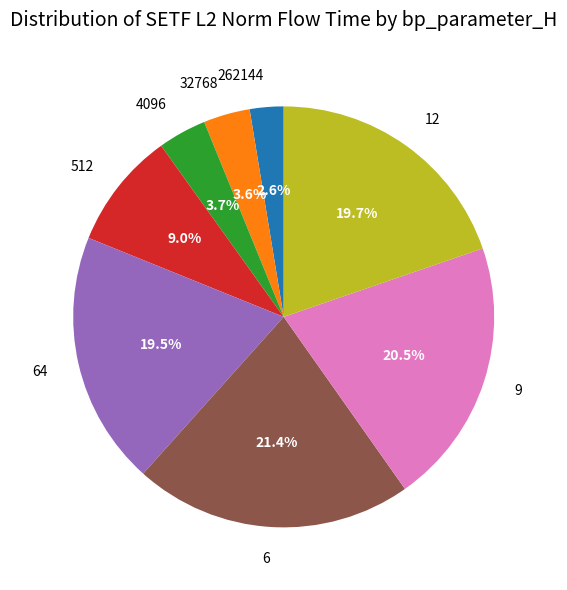

Between 6 and 64, which is larger?

6